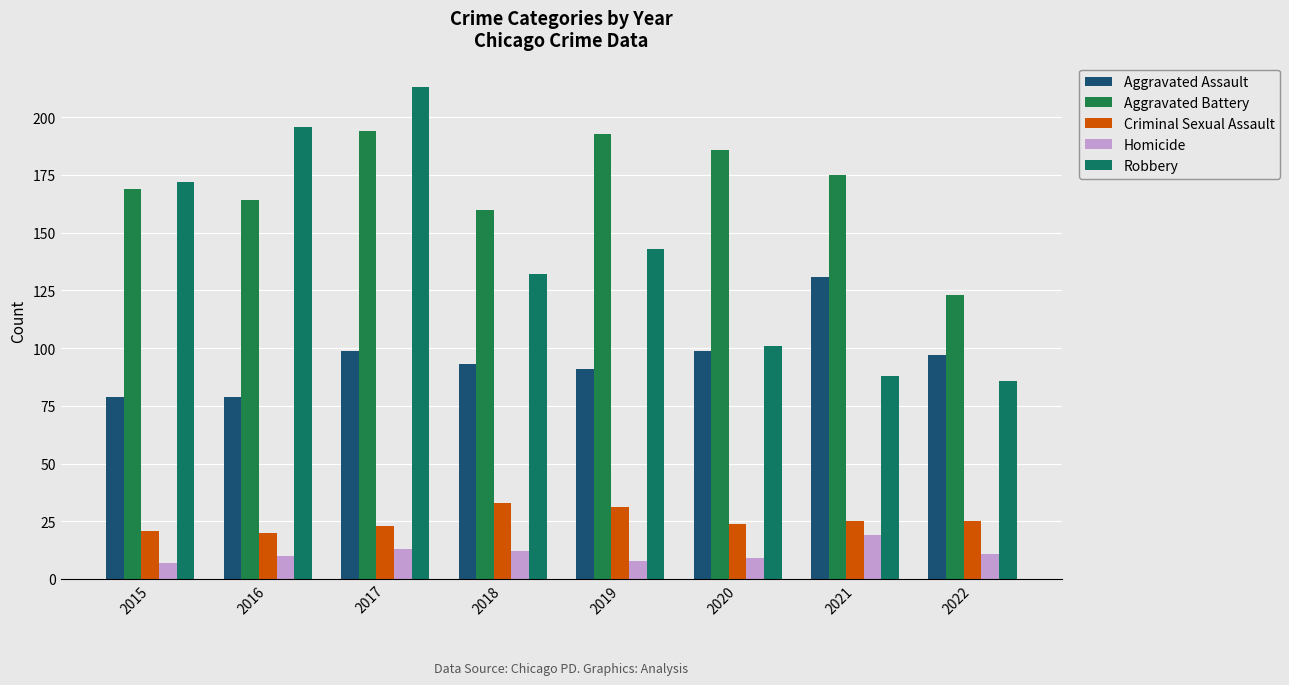

Between 2018 and 2021, which series saw the biggest shift?

Robbery